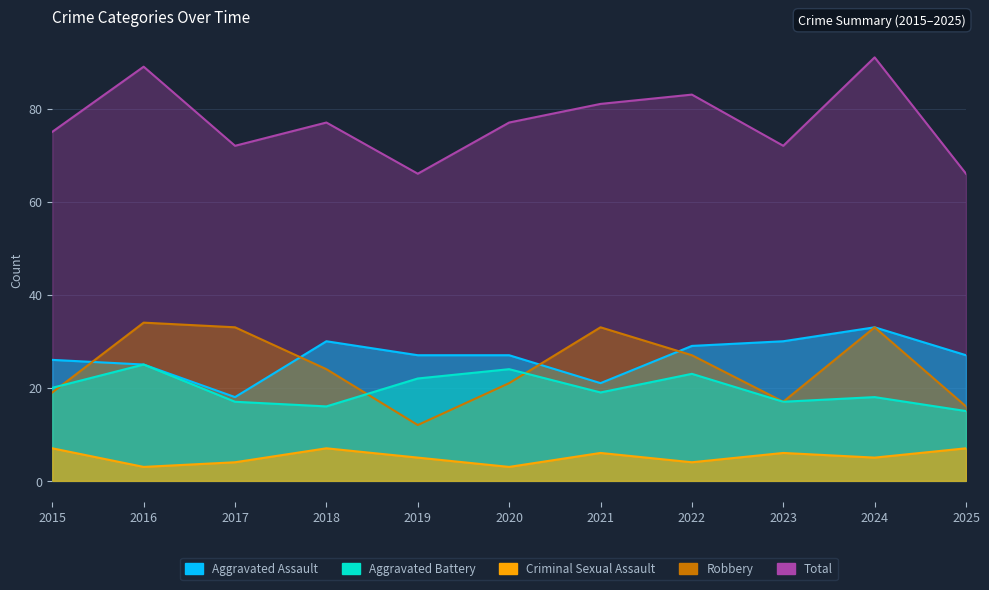

Which series has the widest spread of values?

Total